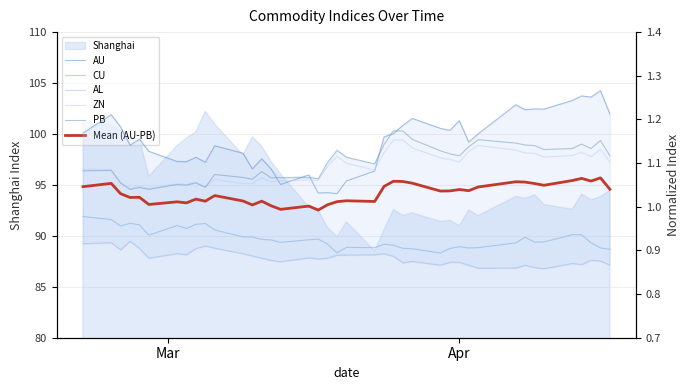

How many lines are shown in the chart?

6